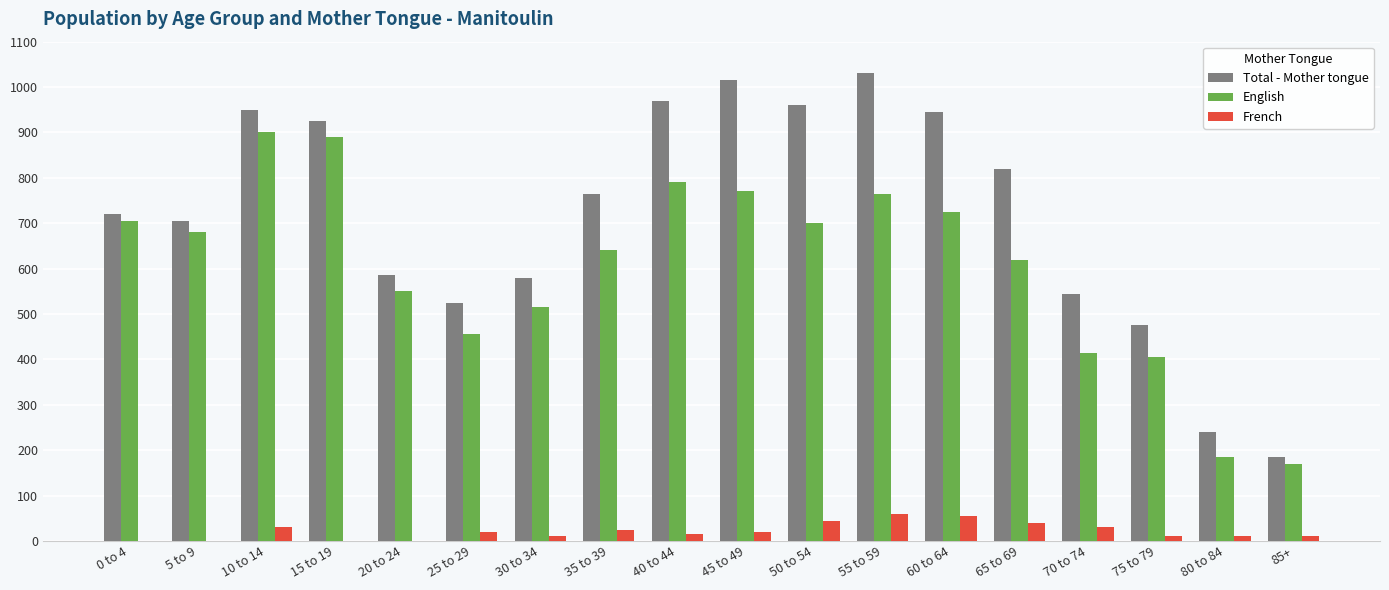

What is the highest value of the Total - Mother tongue series?

1030